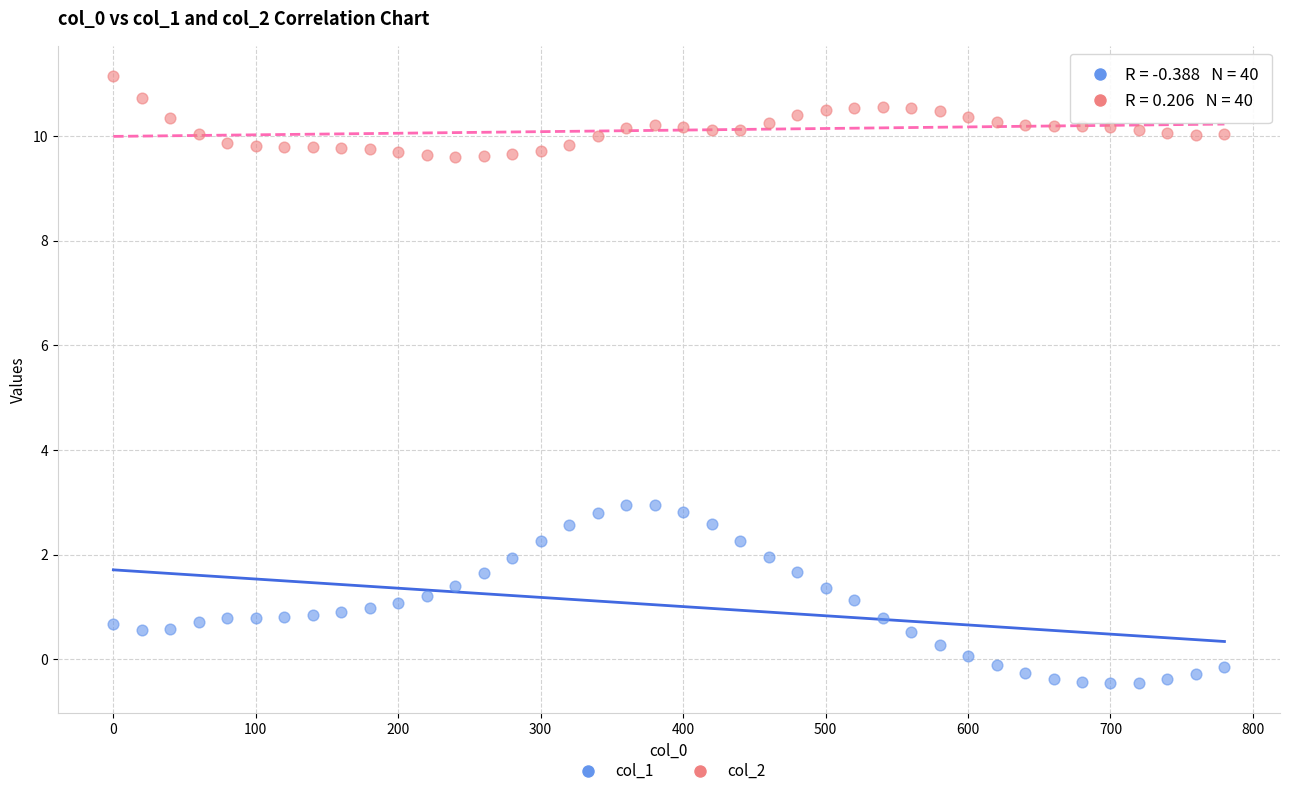

Which series reaches the maximum Y coordinate?

col_2